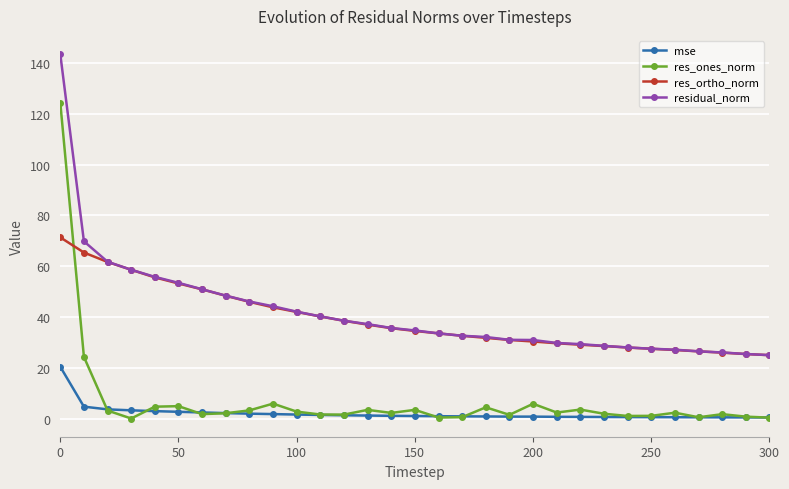

True or false: mse and residual_norm cross at least once.

False